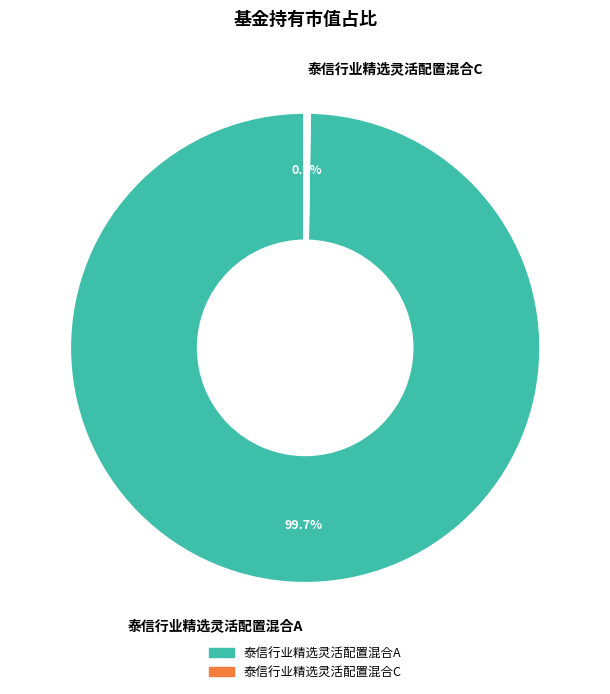

Which category has the biggest portion of the pie?

泰信行业精选灵活配置混合A